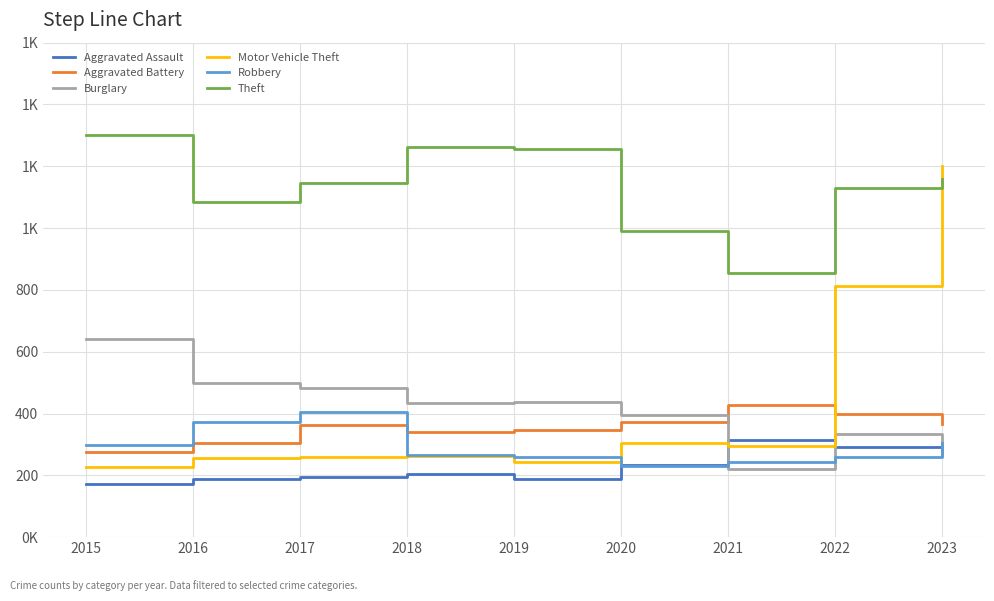

What is the difference between the Aggravated Battery values at 2022 and 2016?

94